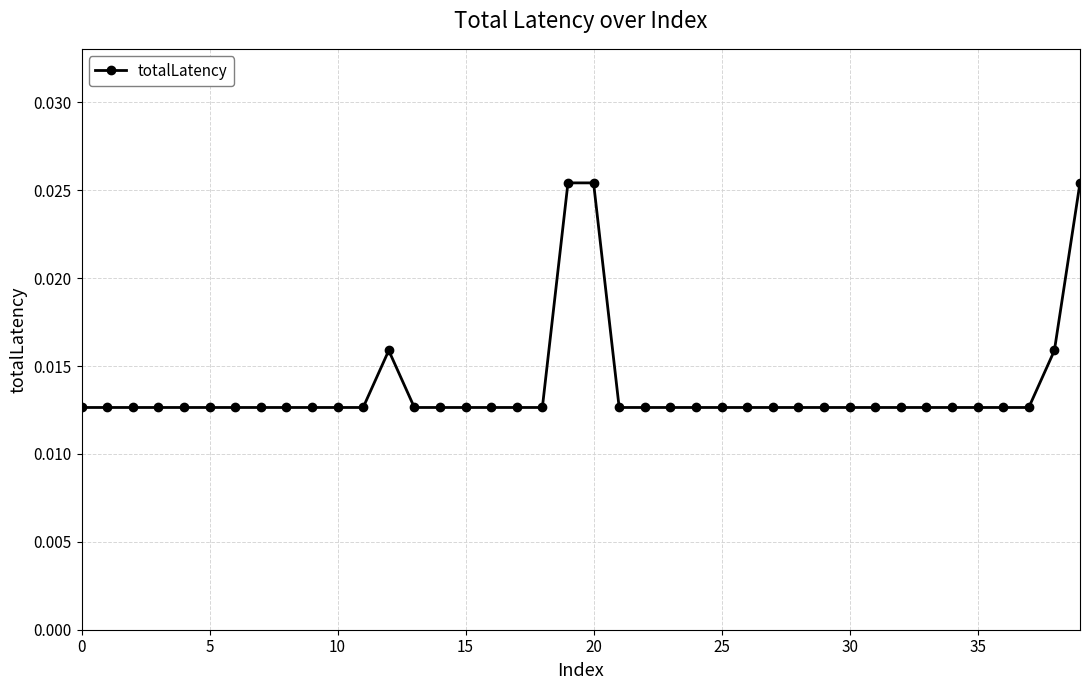

How many values are between 0 and 1?

40